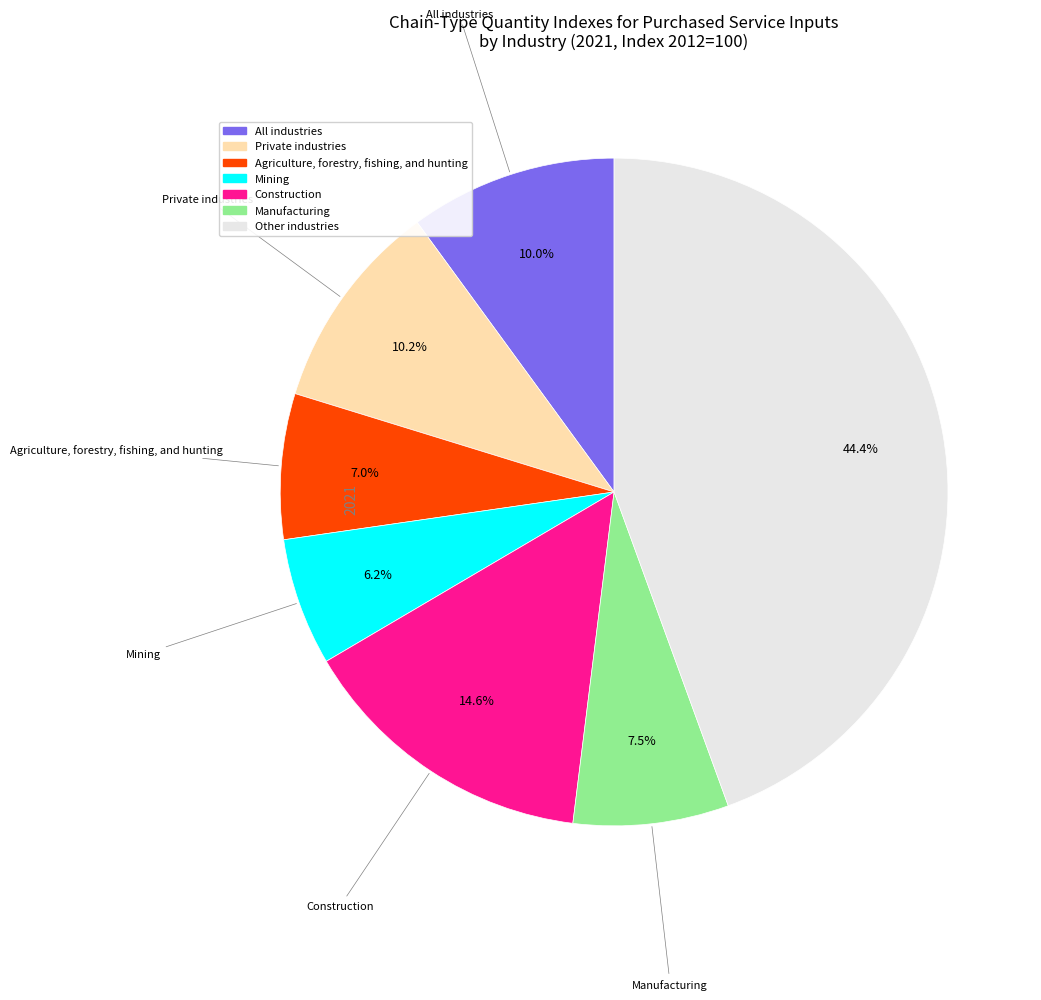

Is Mining the majority of the pie?

No